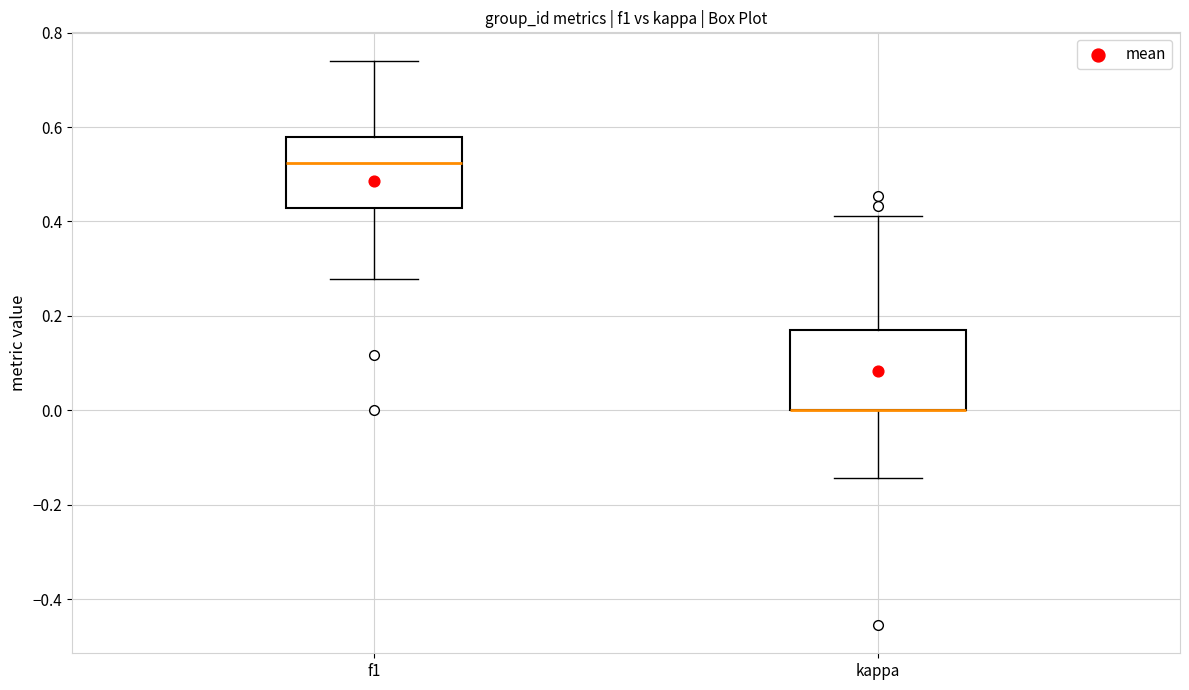

Reading left to right, read every box against the y-axis: the position of its median line, the range the box covers, and the ends of its whiskers. The values are not printed on the chart, so give them approximately, as read against the axis.

f1: median 0.52, box 0.42 to 0.58, whiskers 0.28 to 0.74
kappa: median 0.00 (drawn on the box's lower edge), box 0.00 to 0.16, whiskers -0.14 to 0.42